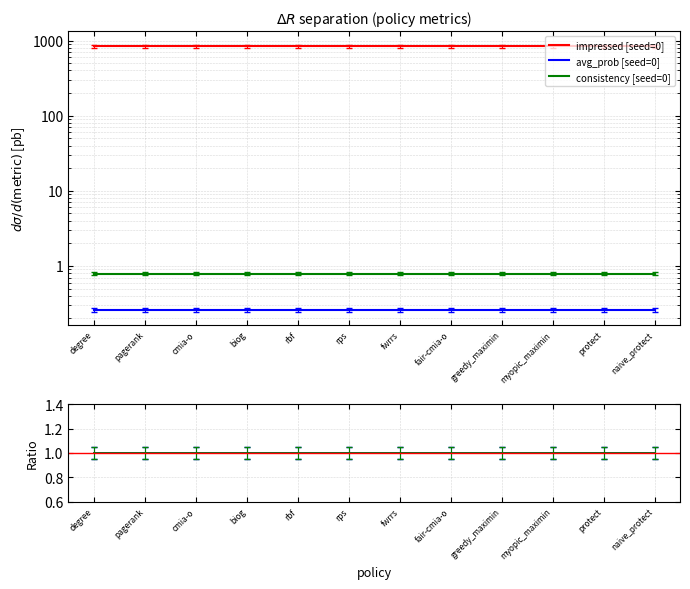

Where is avg_prob [seed=0] nearest to the value 0?

degree